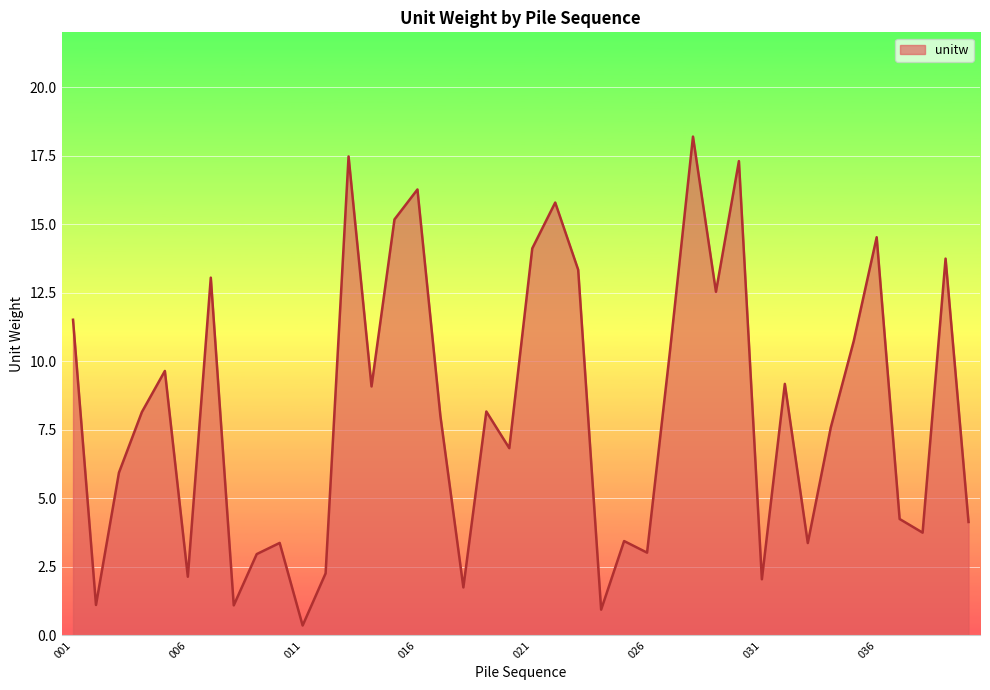

What is the greatest value displayed?

18.2